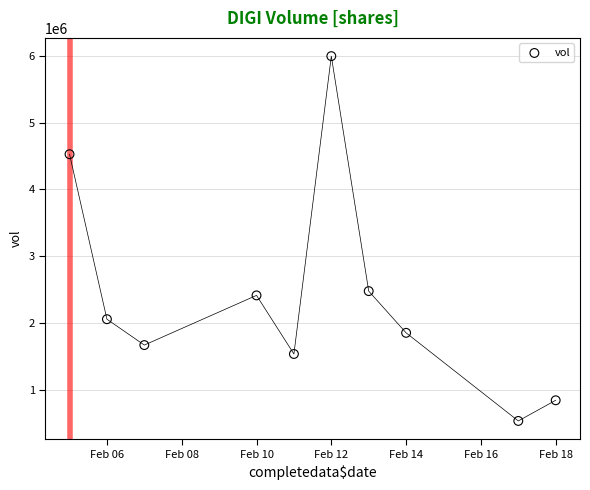

What Y value in the scatter plot is closest to 3263000?

2475700